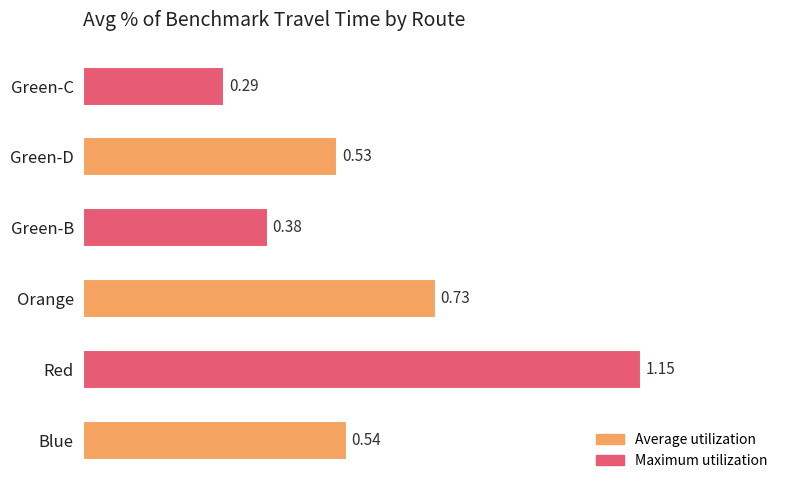

Where is the data nearest to the value 0?

Green-C